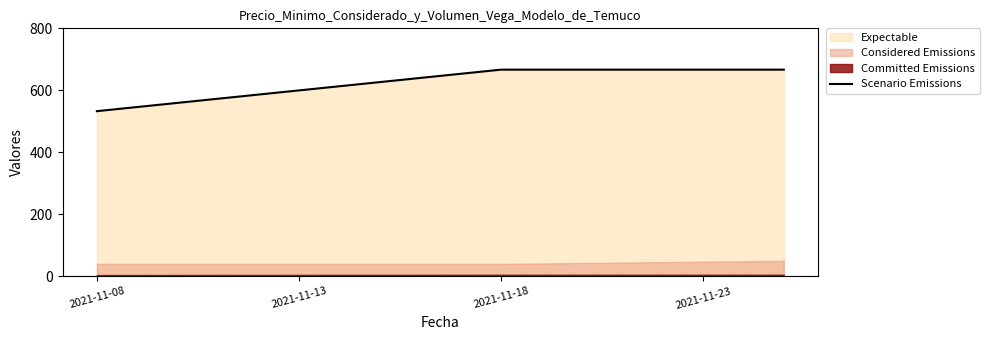

Where is the data nearest to the value 600?

2021-11-08